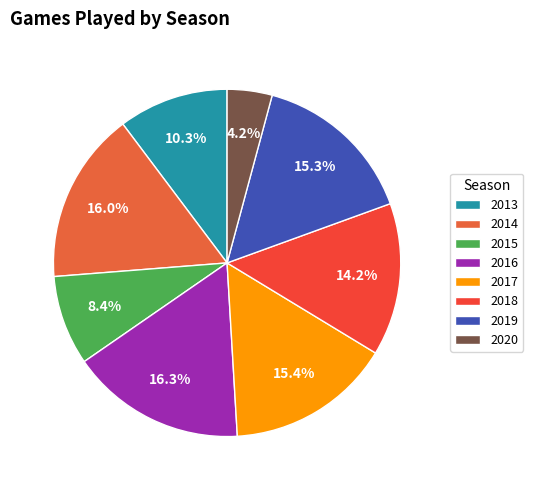

Count the number of slices in the pie.

8